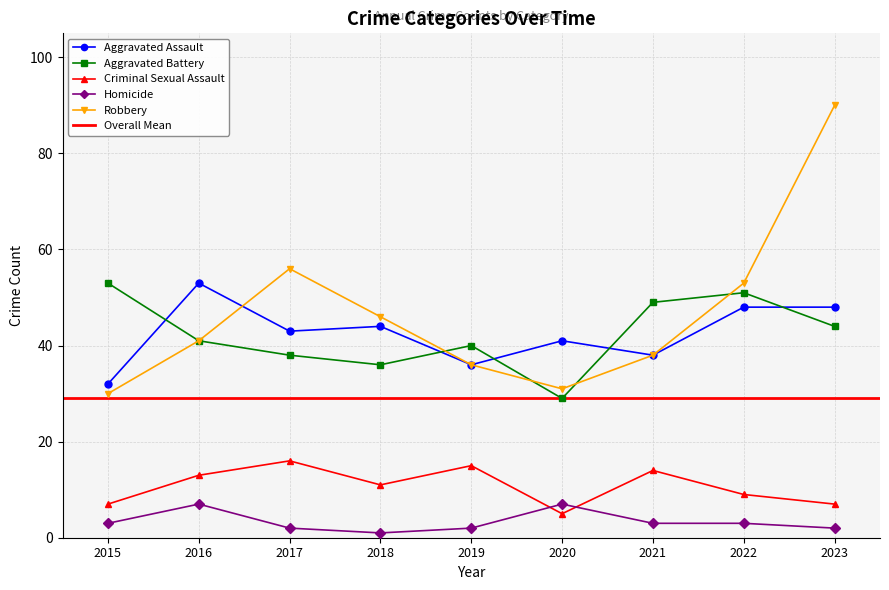

True or false: Robbery has more than 2 points higher than both neighbors.

False